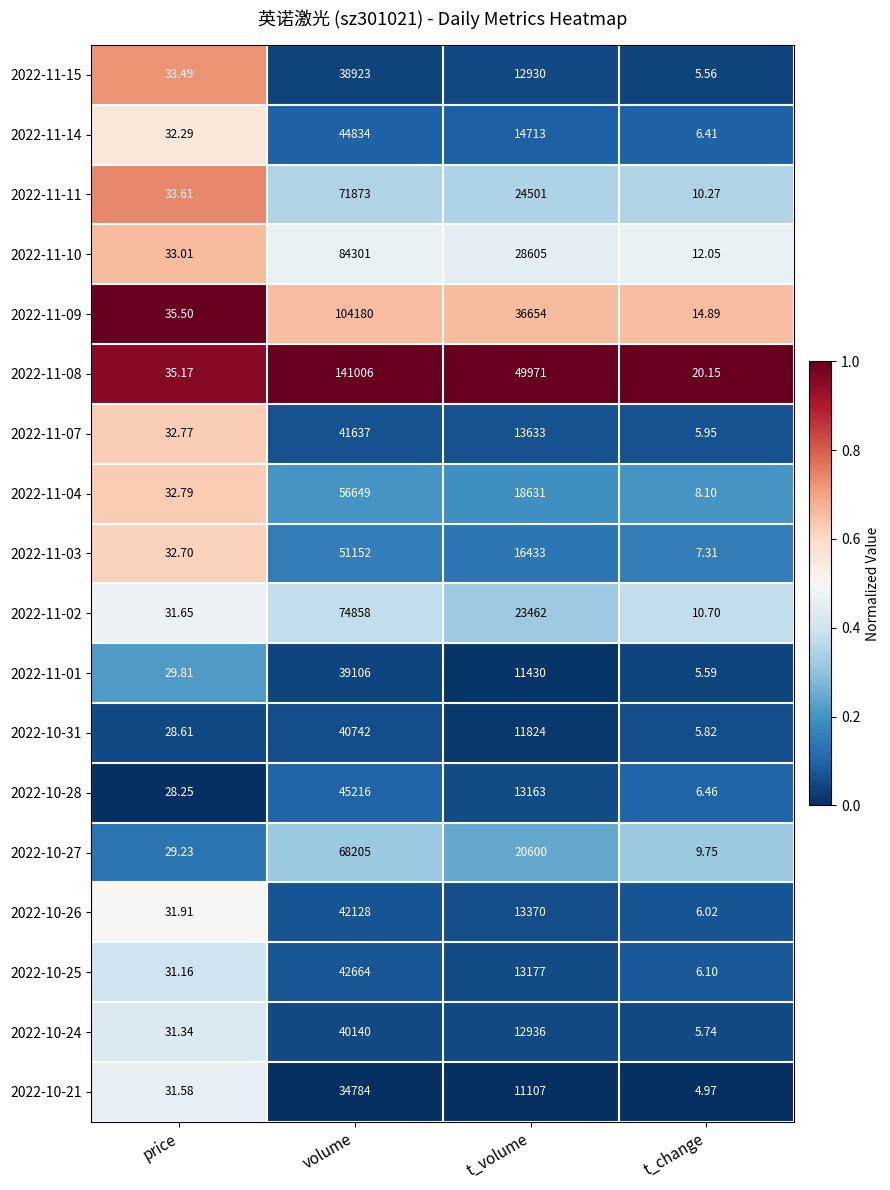

Where is 2022-10-26 nearest to the value 21067?

t_volume